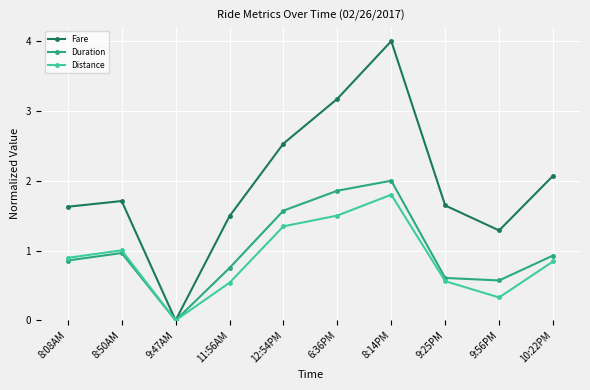

The Fare series shows 0.8 at 12:54PM. True or false?

False